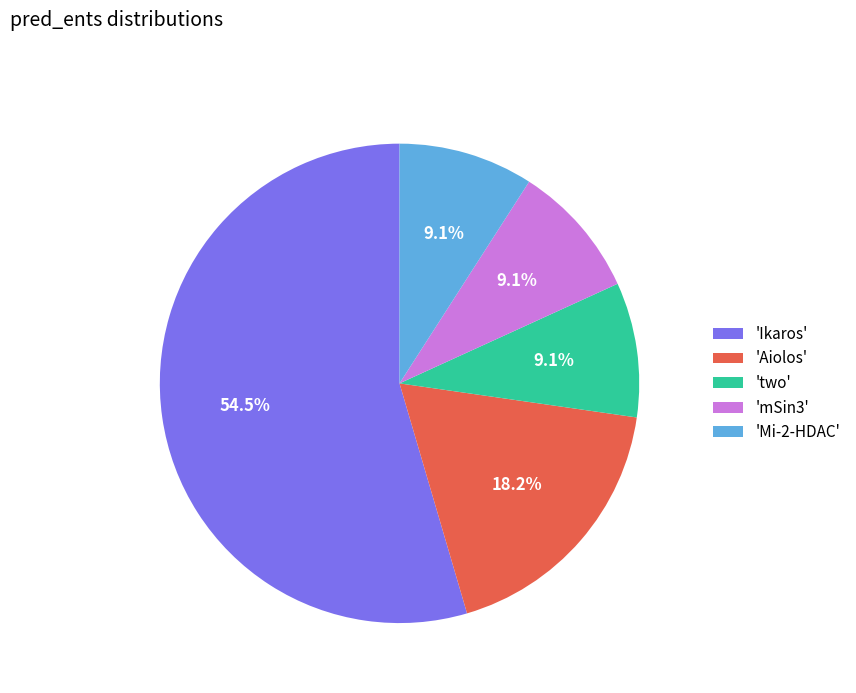

Approximately how many times larger is the value at 'Aiolos' compared to 'Mi-2-HDAC'?

2.0